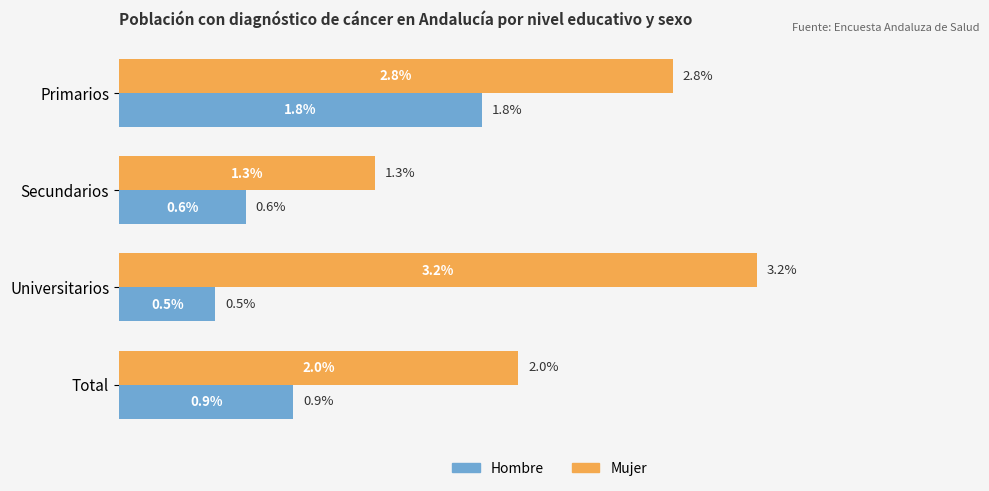

What are all the series names shown in the legend?

Hombre, Mujer